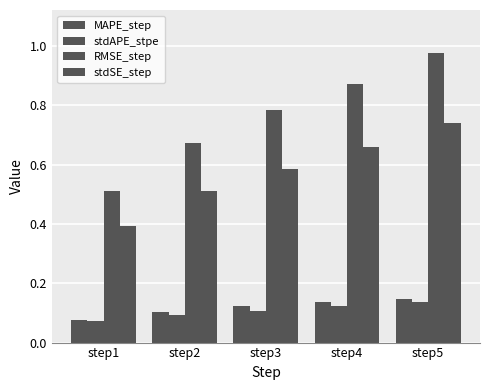

Reading left to right, list all the values displayed in this chart.

MAPE_step: step1=0.1	step2=0.1	step3=0.1	step4=0.1	step5=0.1
stdAPE_stpe: step1=0.1	step2=0.1	step3=0.1	step4=0.1	step5=0.1
RMSE_step: step1=0.5	step2=0.7	step3=0.8	step4=0.9	step5=1.0
stdSE_step: step1=0.4	step2=0.5	step3=0.6	step4=0.7	step5=0.7